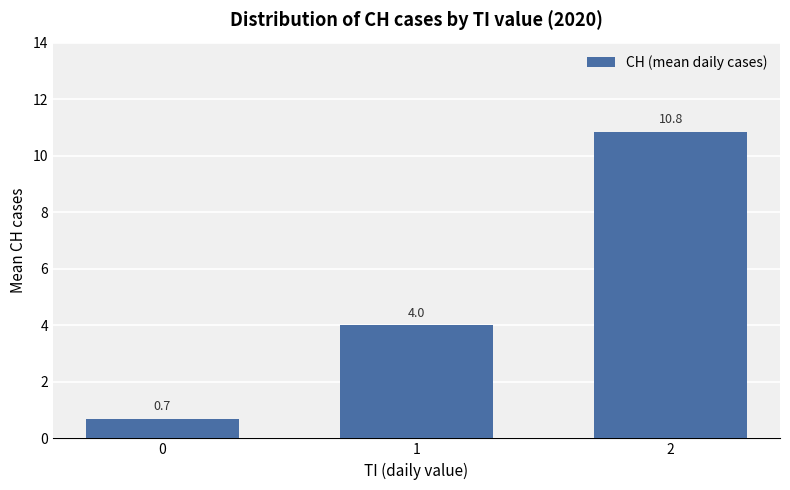

What is the approximate value at 1?

4.0